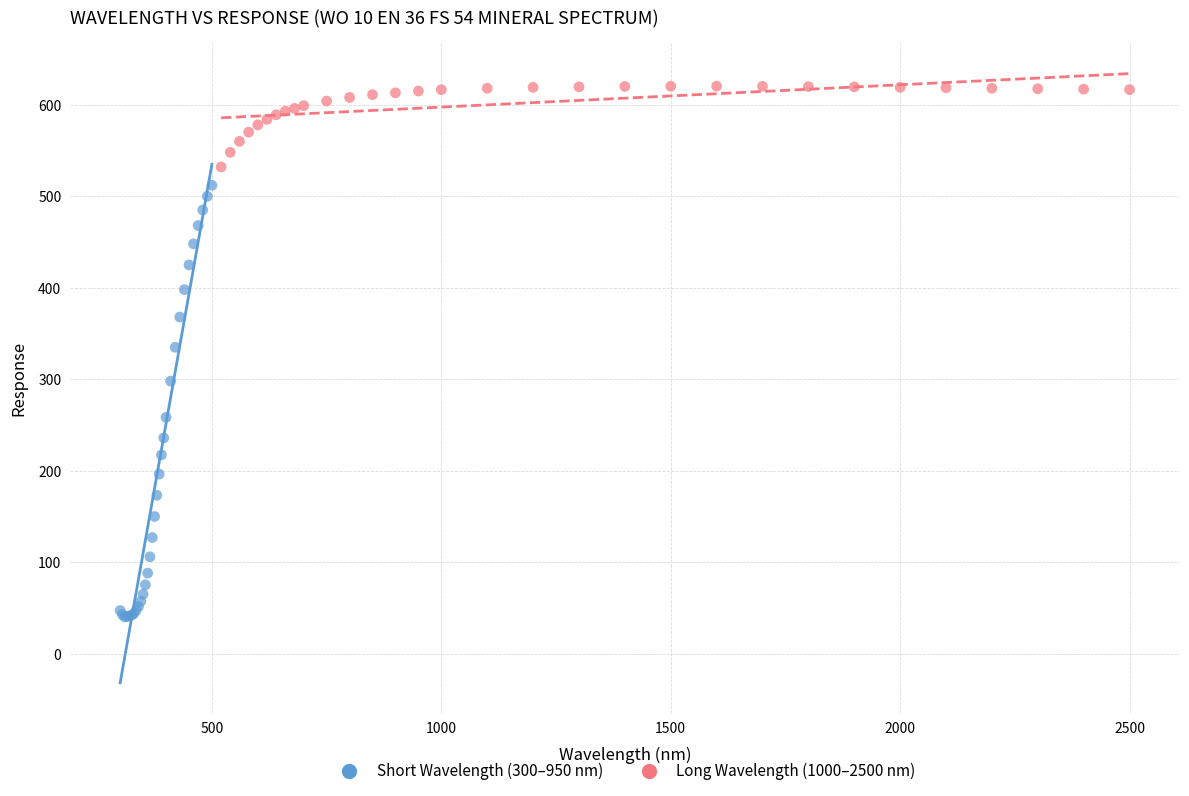

Which series has the largest Y range (max minus min)?

Short Wavelength (300–950 nm)